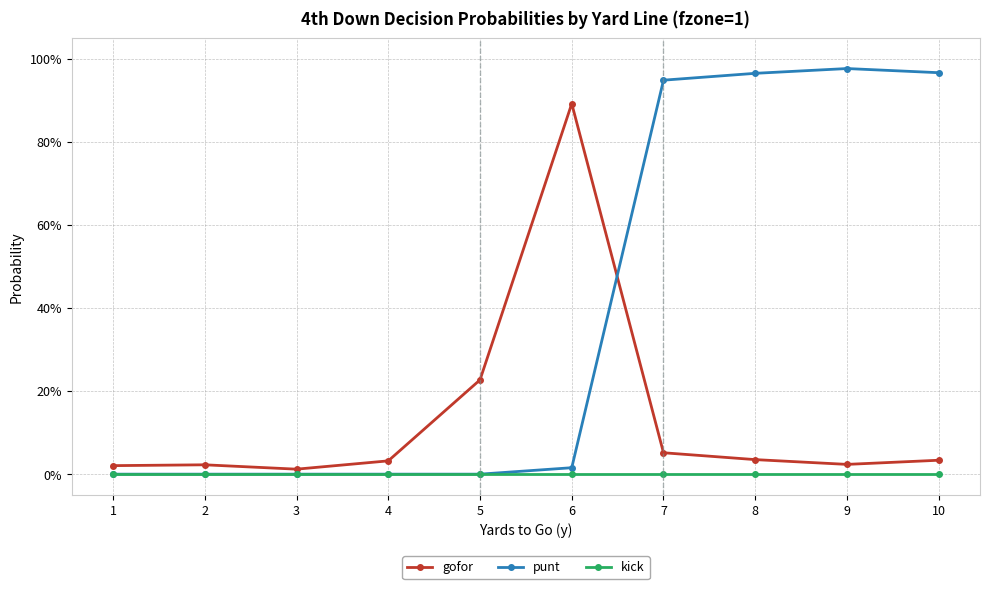

Reading left to right, list all the values displayed in this chart.

gofor: 0.0	0.0	0.0	0.0	0.2	0.9	0.1	0.0	0.0	0.0
punt: 0.0	0.0	0.0	0.0	0.0	0.0	0.9	1.0	1.0	1.0
kick: 0.0	0.0	0.0	0.0	0.0	0.0	0.0	0.0	0.0	0.0